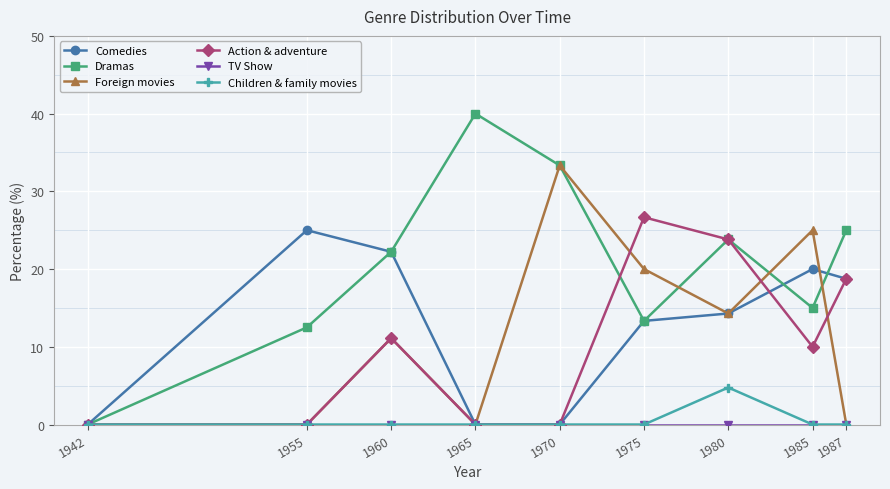

Does the chart display data point markers on the line(s)?

Yes